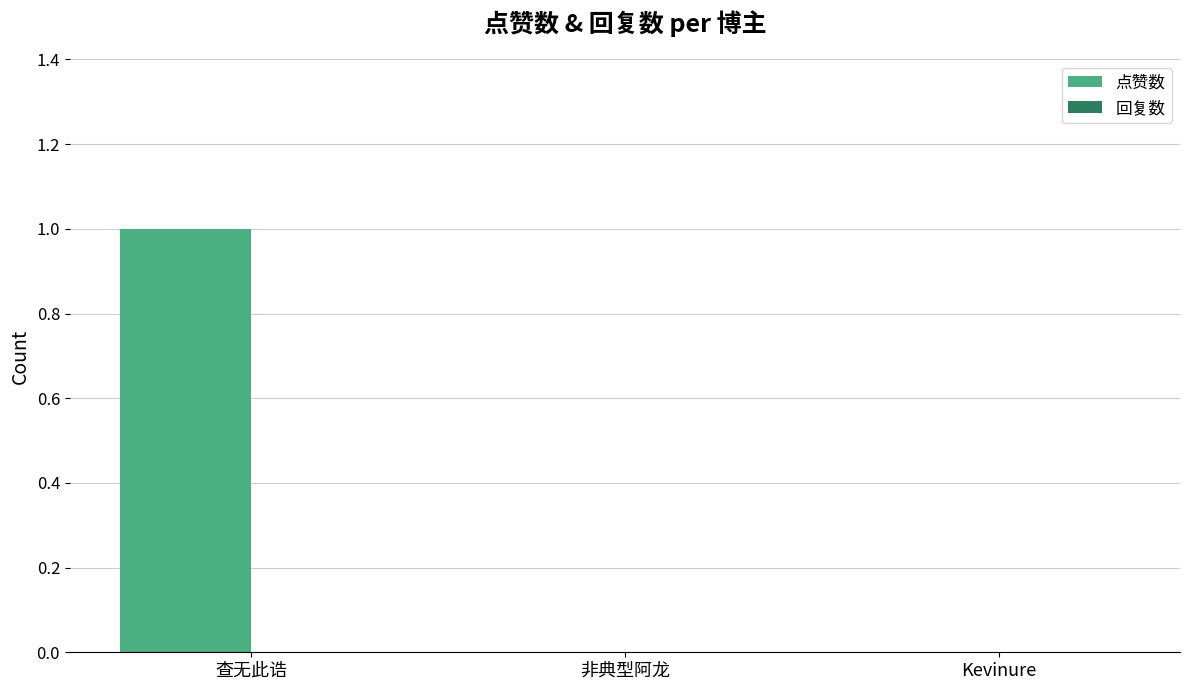

How many categories are shown in the chart?

3